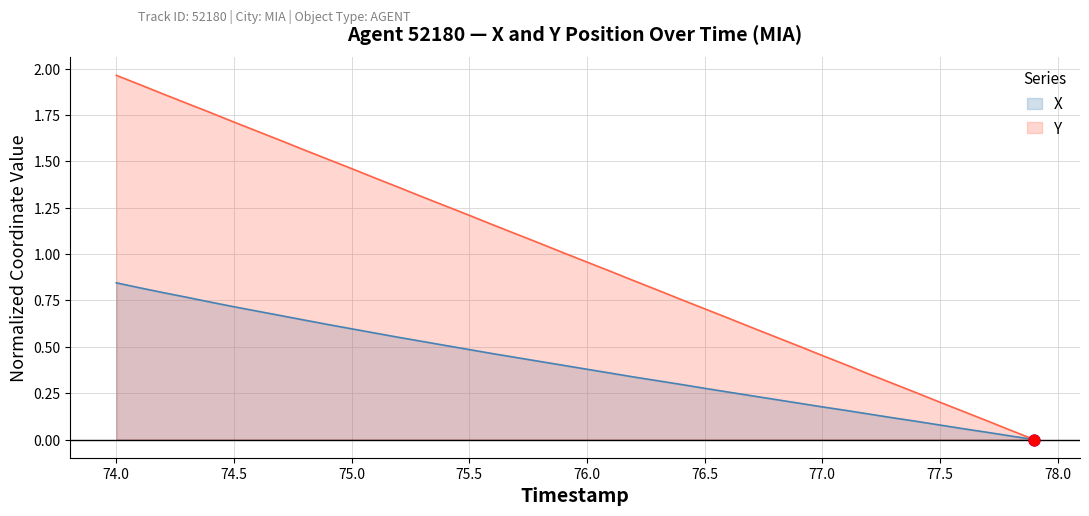

Which series has the largest total across all categories?

Y